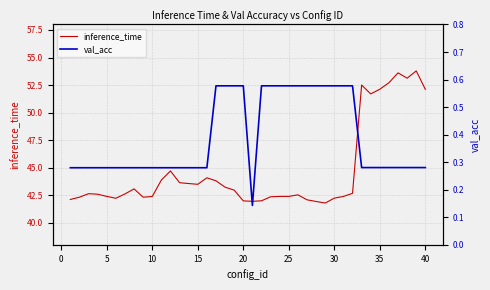

The value of inference_time at 35 is 15.3. True or false?

False